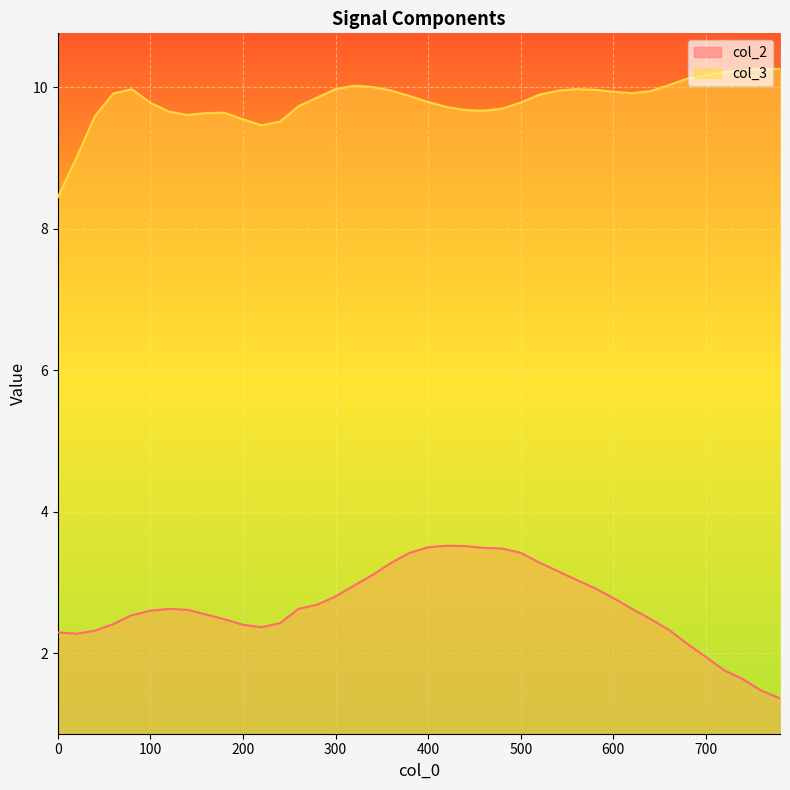

What is the difference between the maximum and minimum values in the col_2 series?

2.2